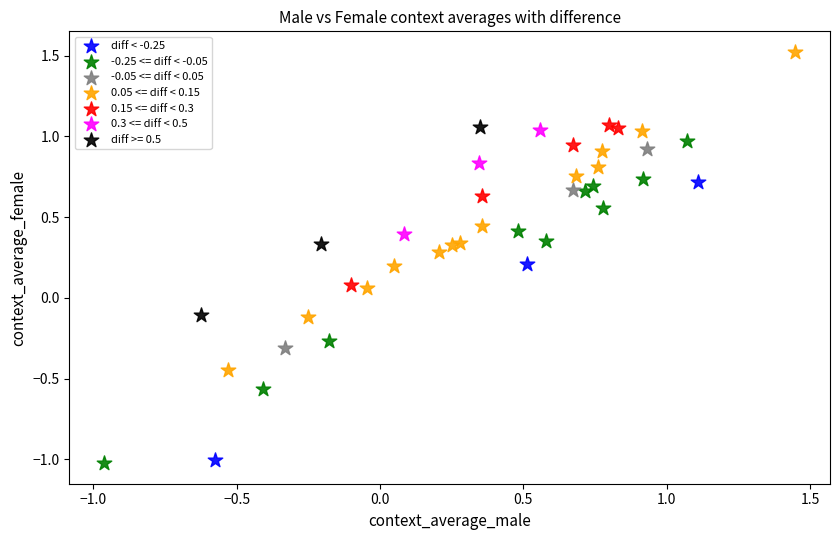

What are all the series names shown in the legend?

diff < -0.25, -0.25 <= diff < -0.05, -0.05 <= diff < 0.05, 0.05 <= diff < 0.15, 0.15 <= diff < 0.3, 0.3 <= diff < 0.5, diff >= 0.5